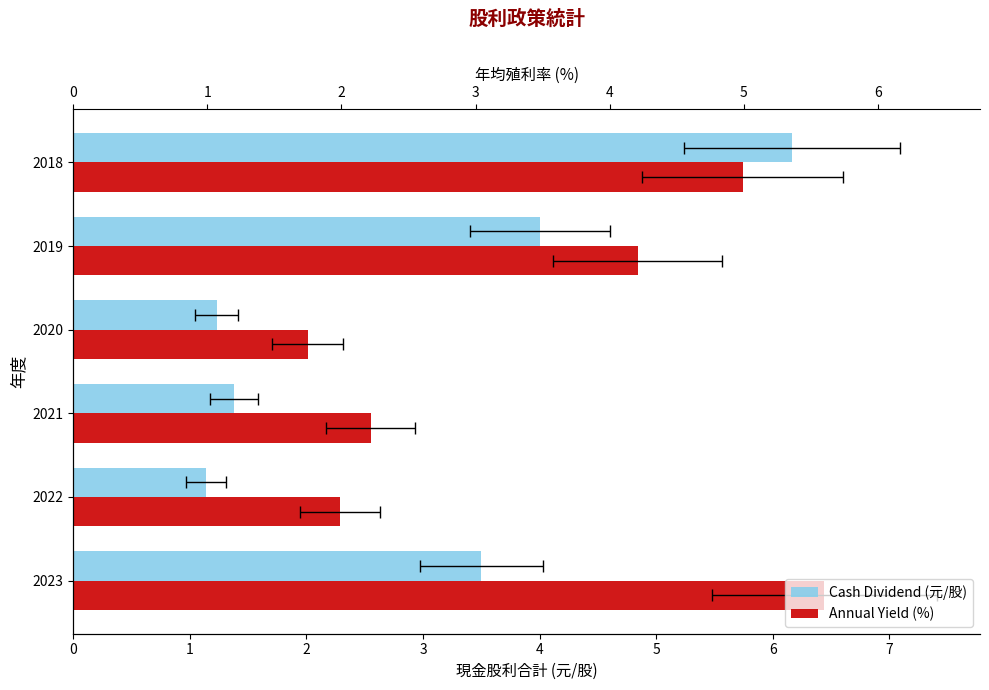

What is the difference between the second highest and minimum values in the Cash Dividend (元/股) series?

2.9